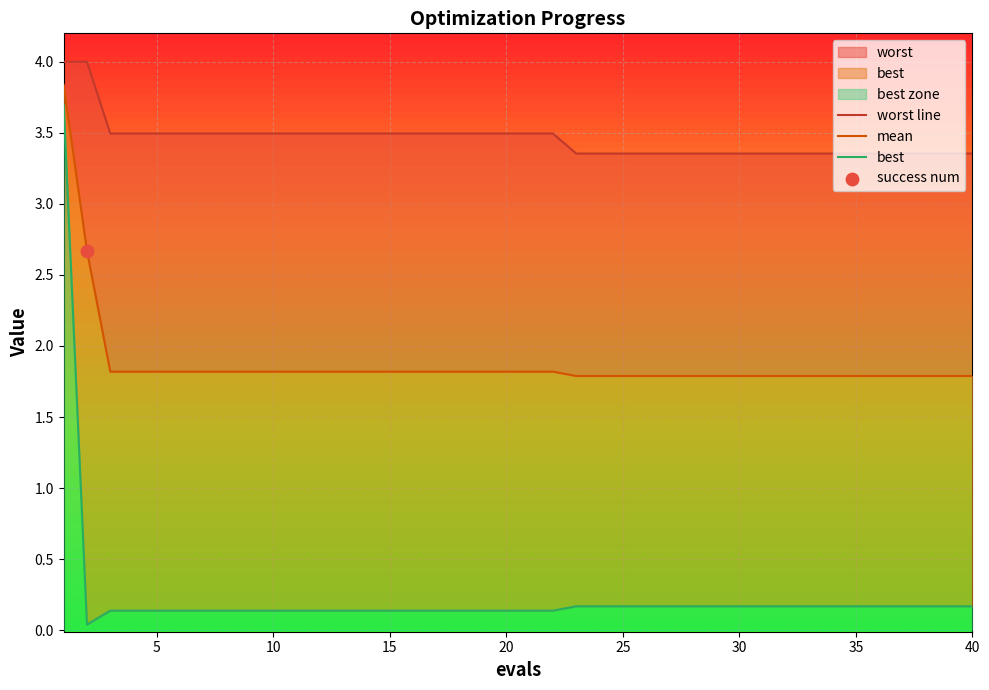

Is the value of best at 30 greater than the value of mean at 32?

No